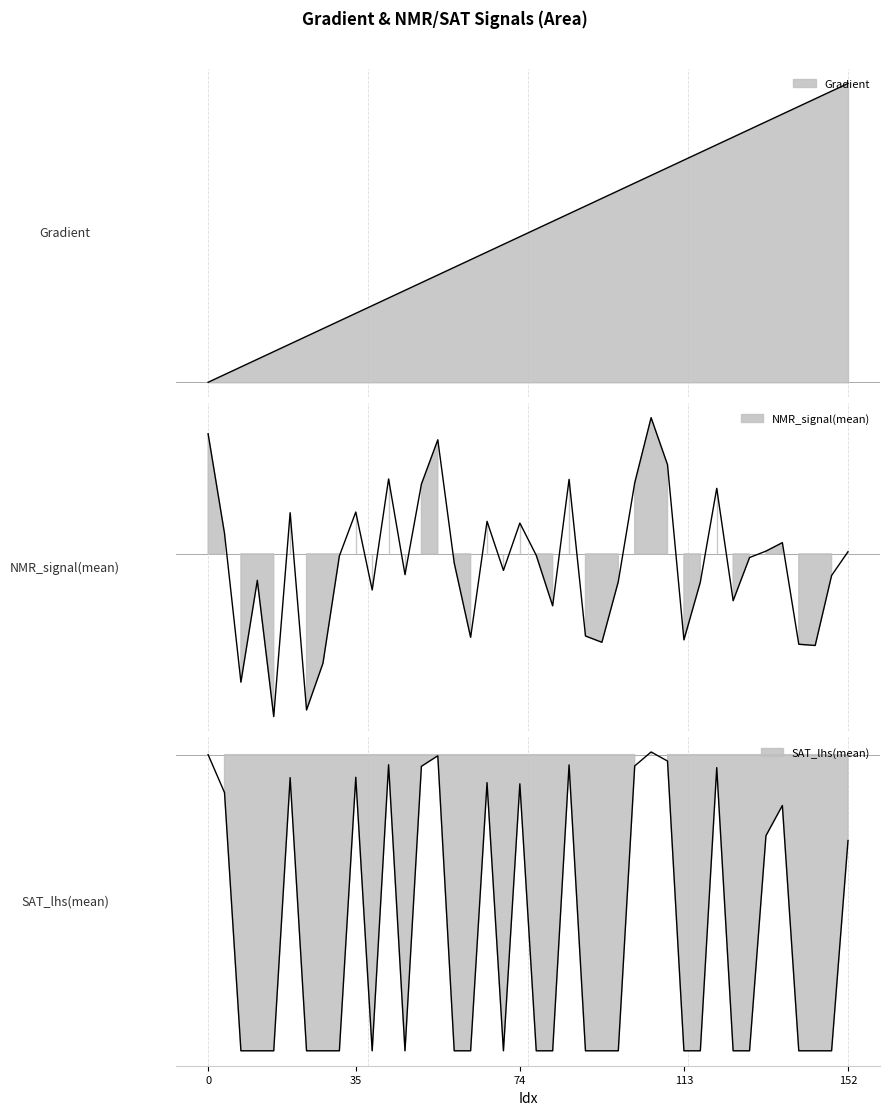

How many data points in nmr_mean are above 0?

17